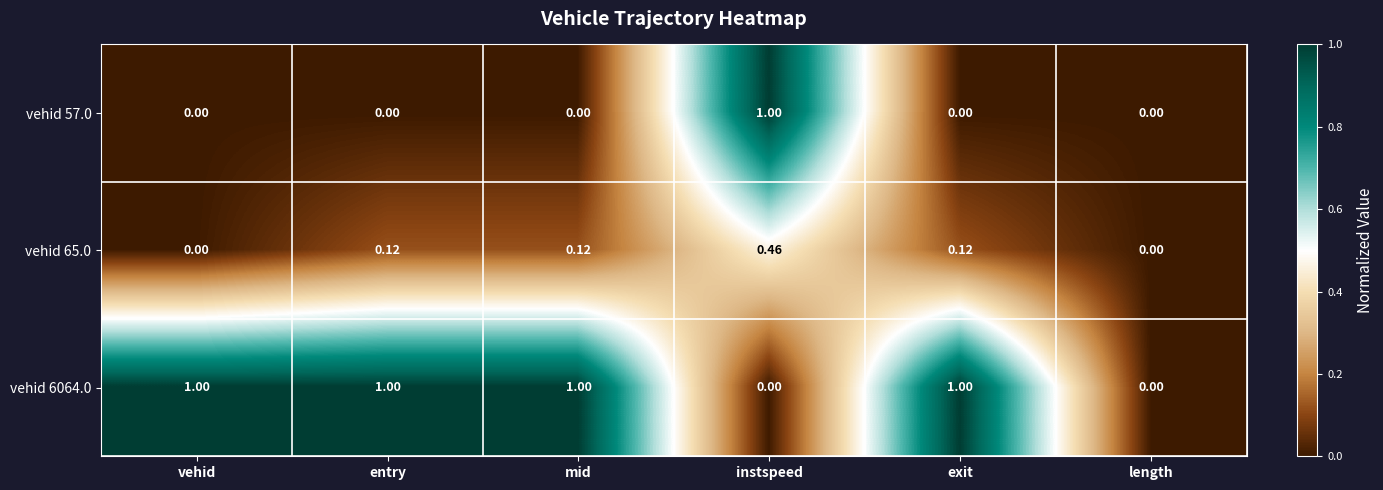

Reading left to right, what are all the values shown in this chart?

vehid 57.0: vehid=0.0	entry=0.0	mid=0.0	instspeed=1.0	exit=0.0	length=0.0
vehid 65.0: vehid=0.0	entry=0.1	mid=0.1	instspeed=0.5	exit=0.1	length=0.0
vehid 6064.0: vehid=1.0	entry=1.0	mid=1.0	instspeed=0.0	exit=1.0	length=0.0